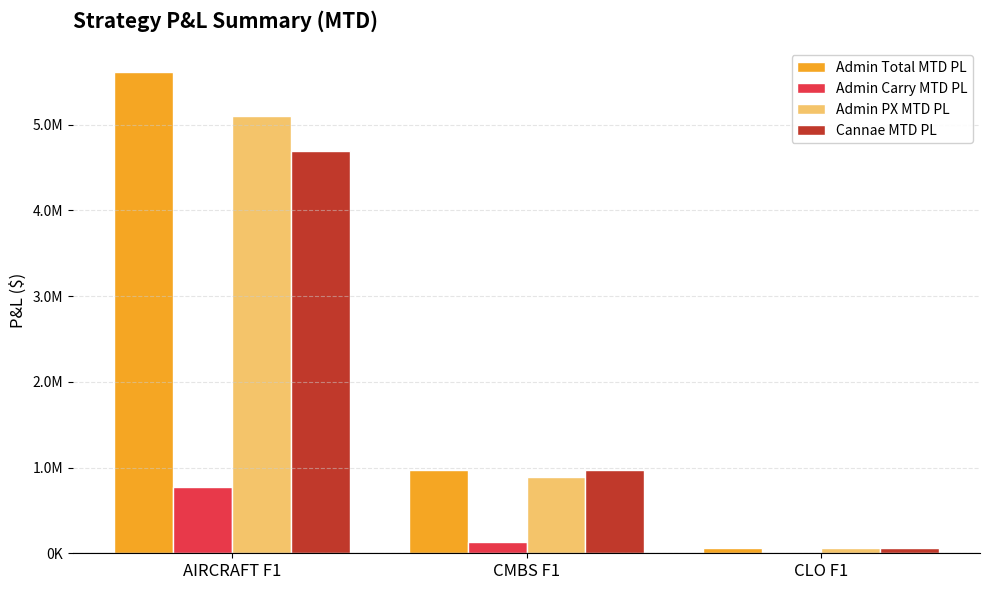

What are all the series names shown in the legend?

Admin Total MTD PL, Admin Carry MTD PL, Admin PX MTD PL, Cannae MTD PL